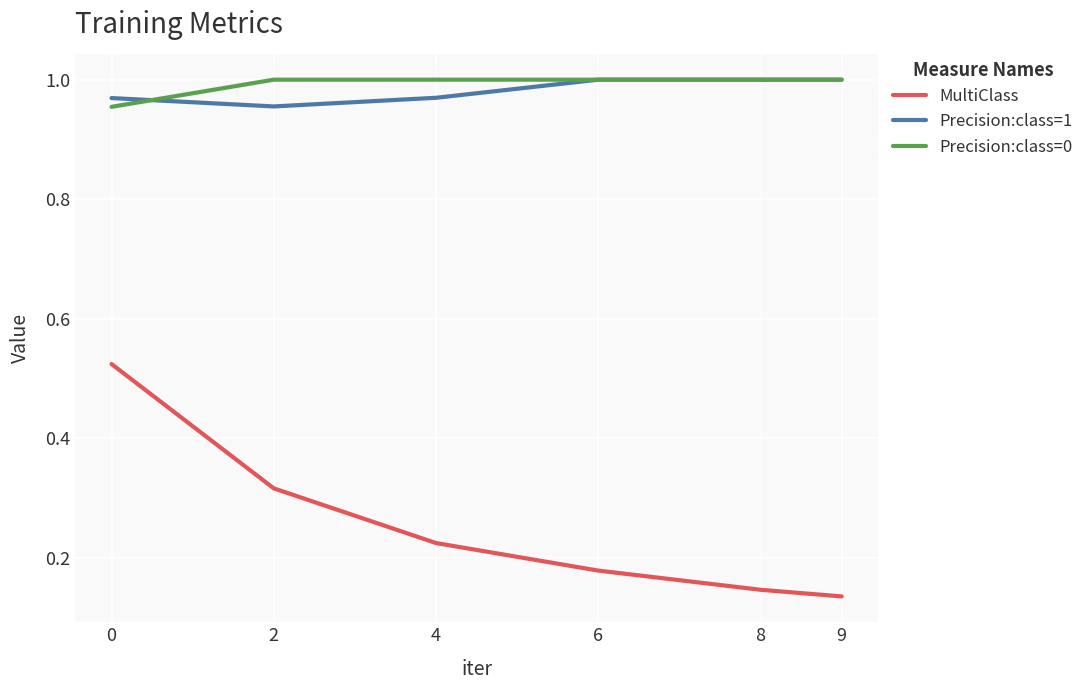

True or false: Precision:class=0 has a value of 1.0 at 8.

True